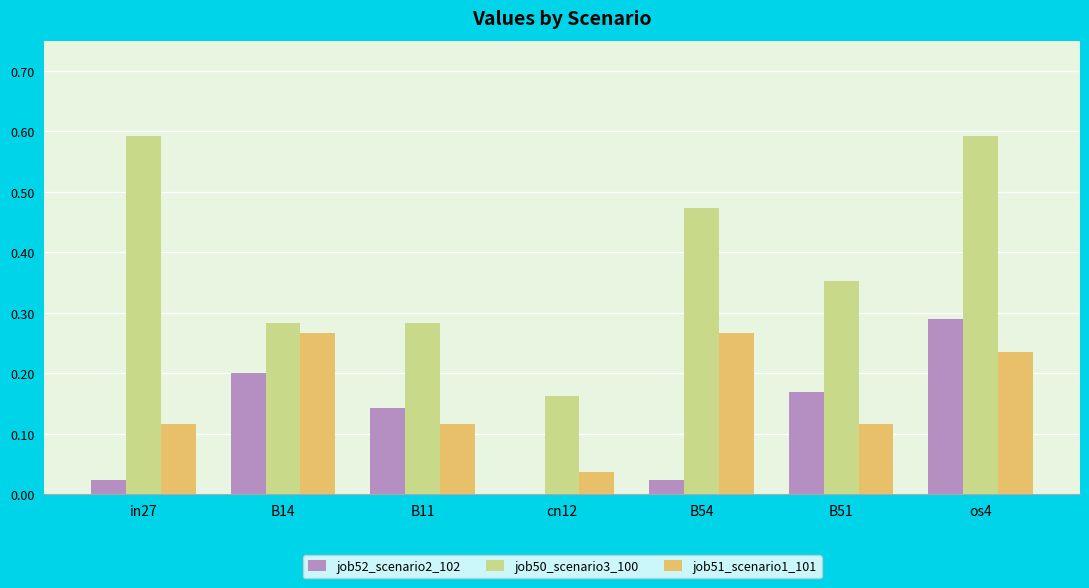

Is the value of job52_scenario2_102 at in27 greater than the value of job51_scenario1_101 at B51?

No